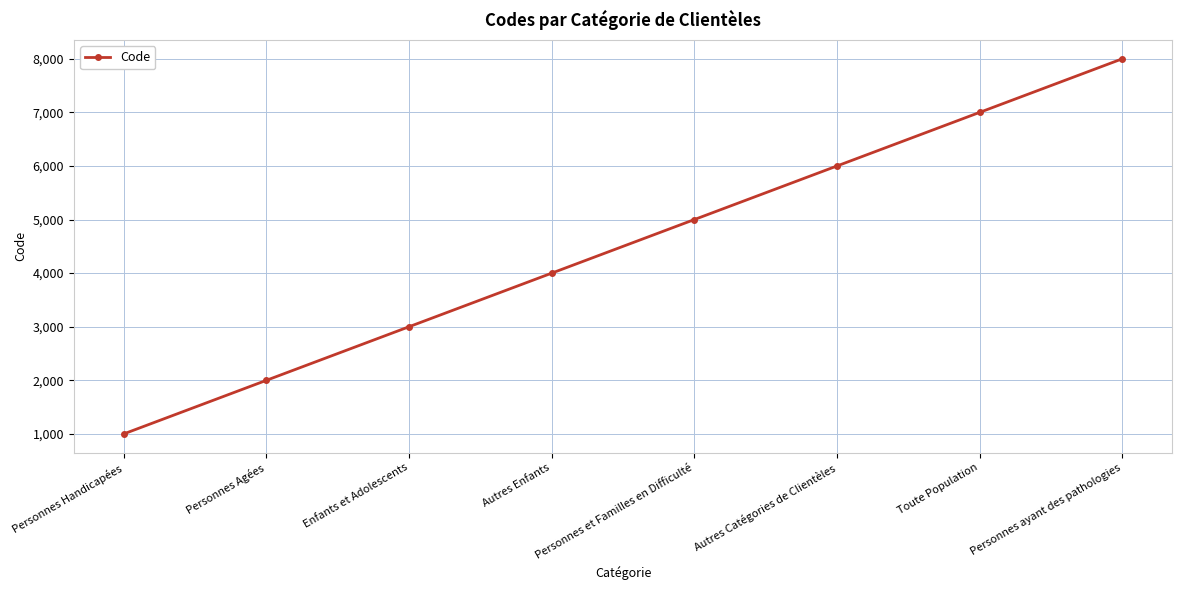

What is the sum of all values?

36000